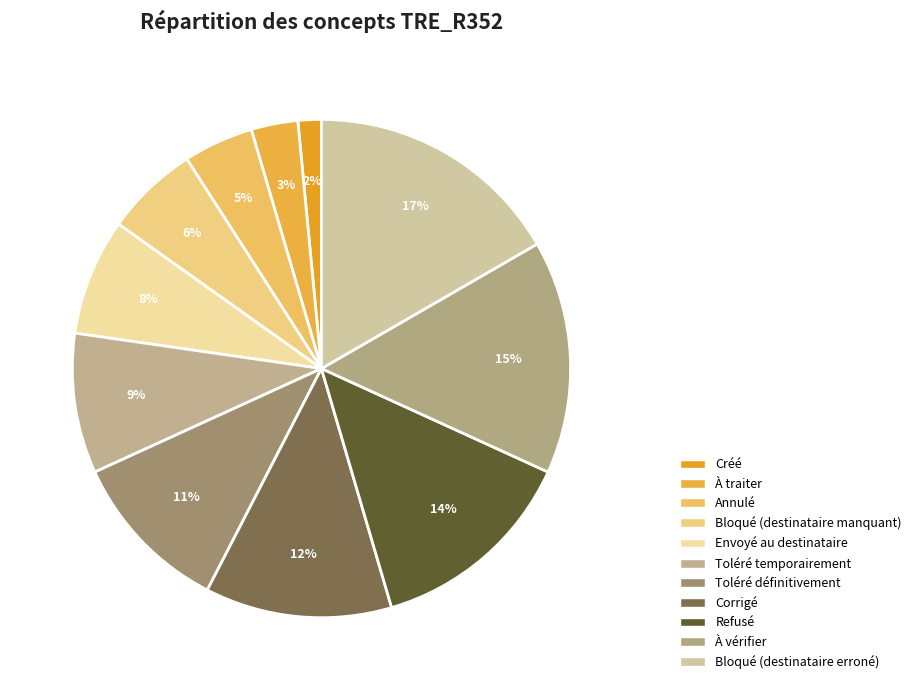

Between Annulé and Envoyé au destinataire, which is larger?

Envoyé au destinataire